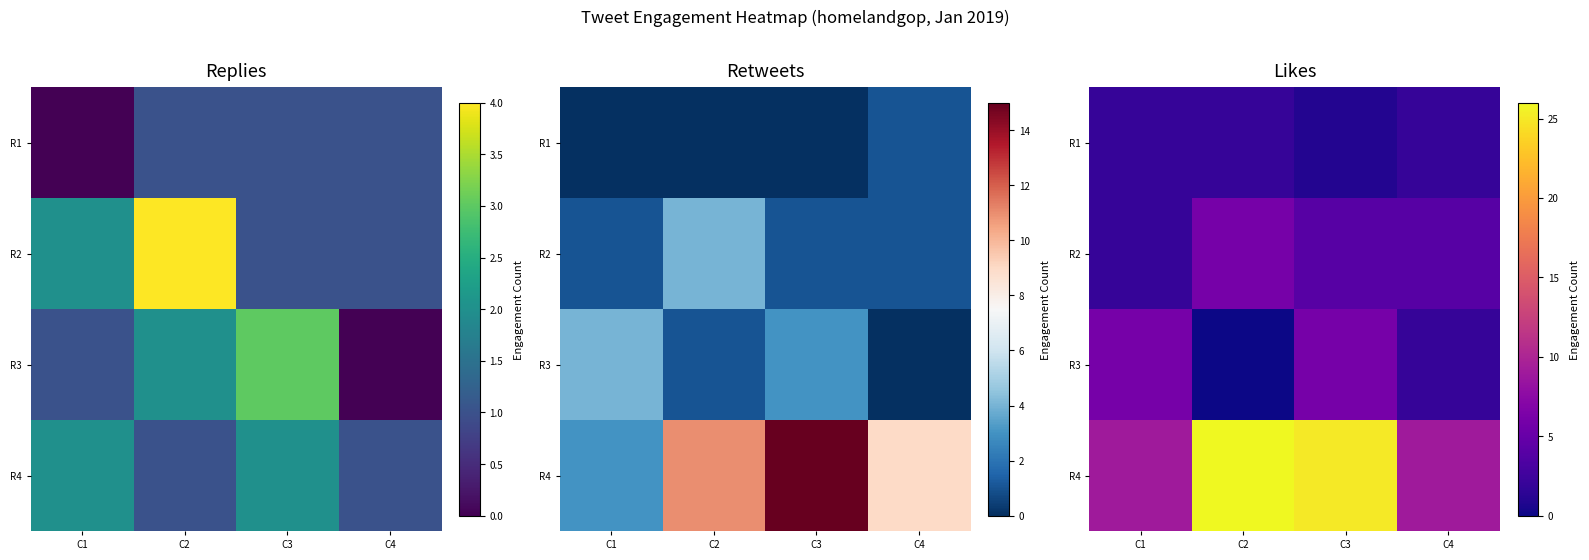

List the series in order of their peak value, highest first.

R4, R2, R3, R1